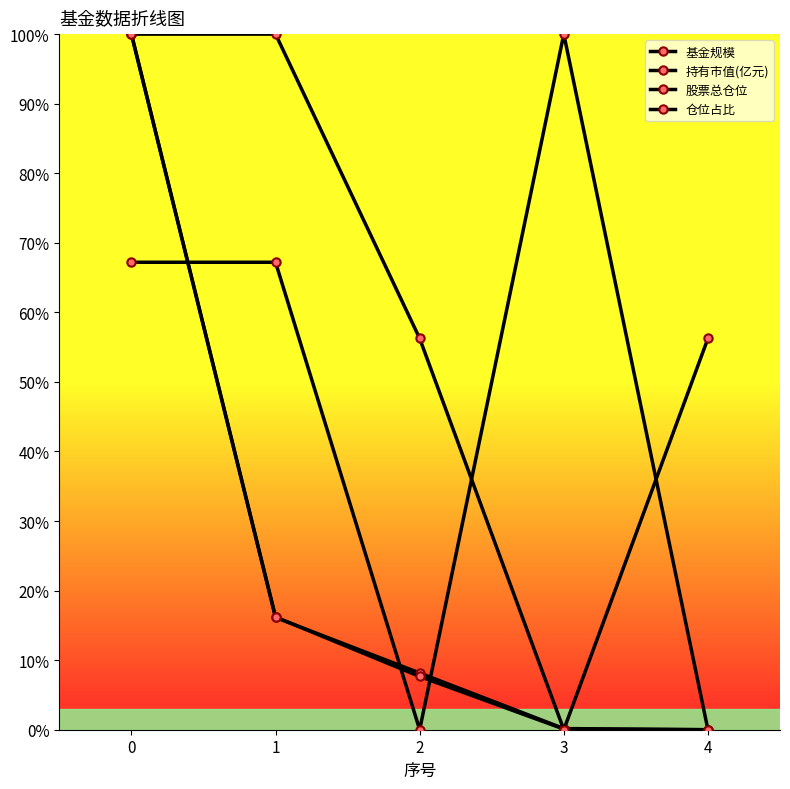

How many values in the 股票总仓位 series are below 67?

2